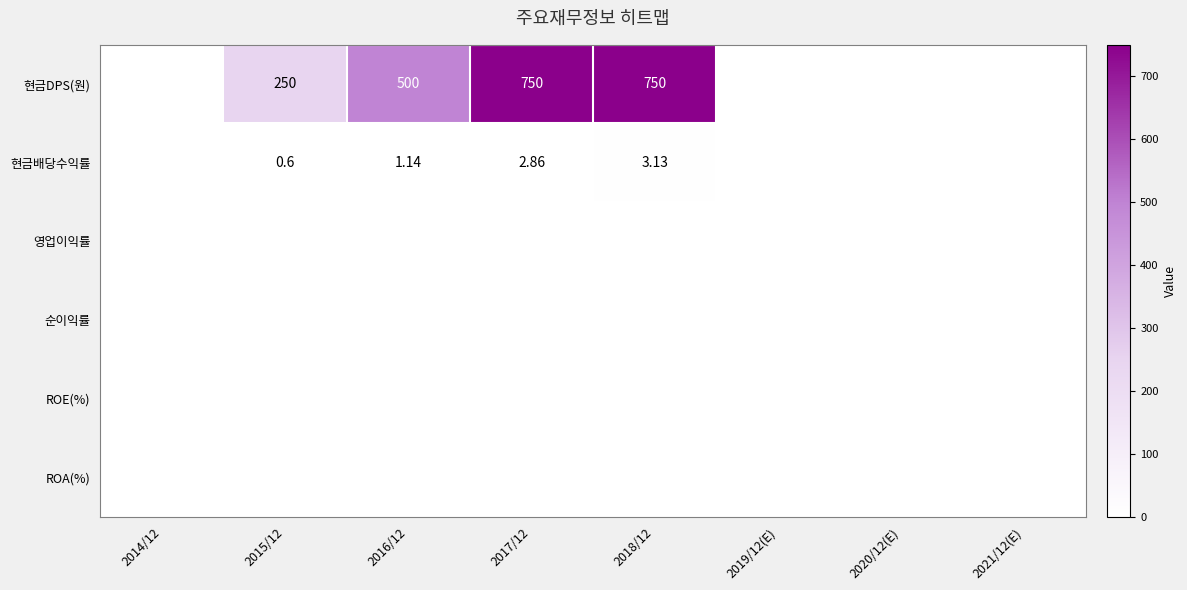

At which label is 현금DPS(원) closest to 375?

2015/12